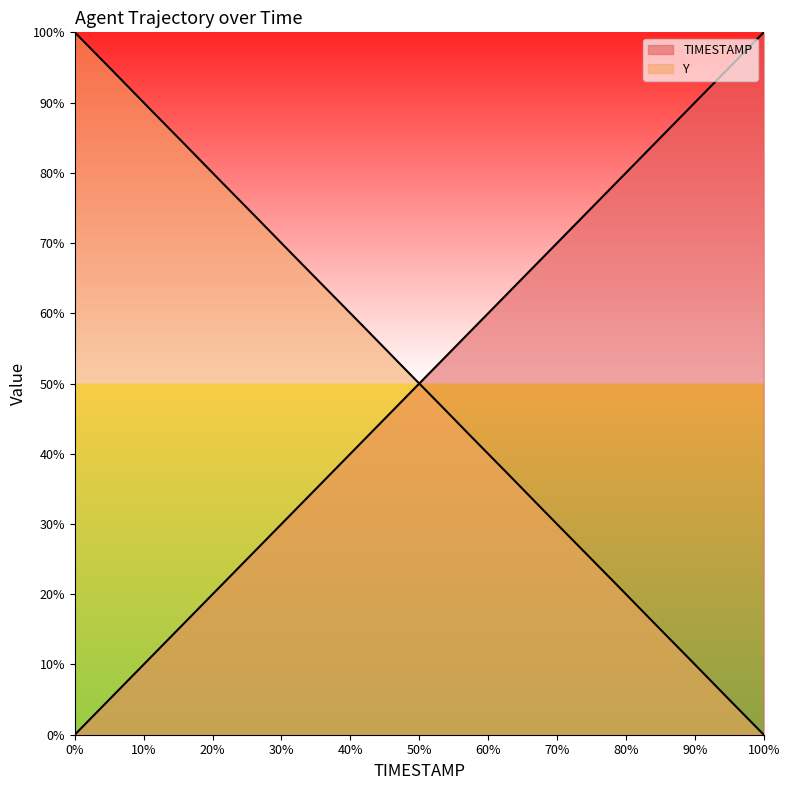

What is the total value across all series at 73.4?

100.0